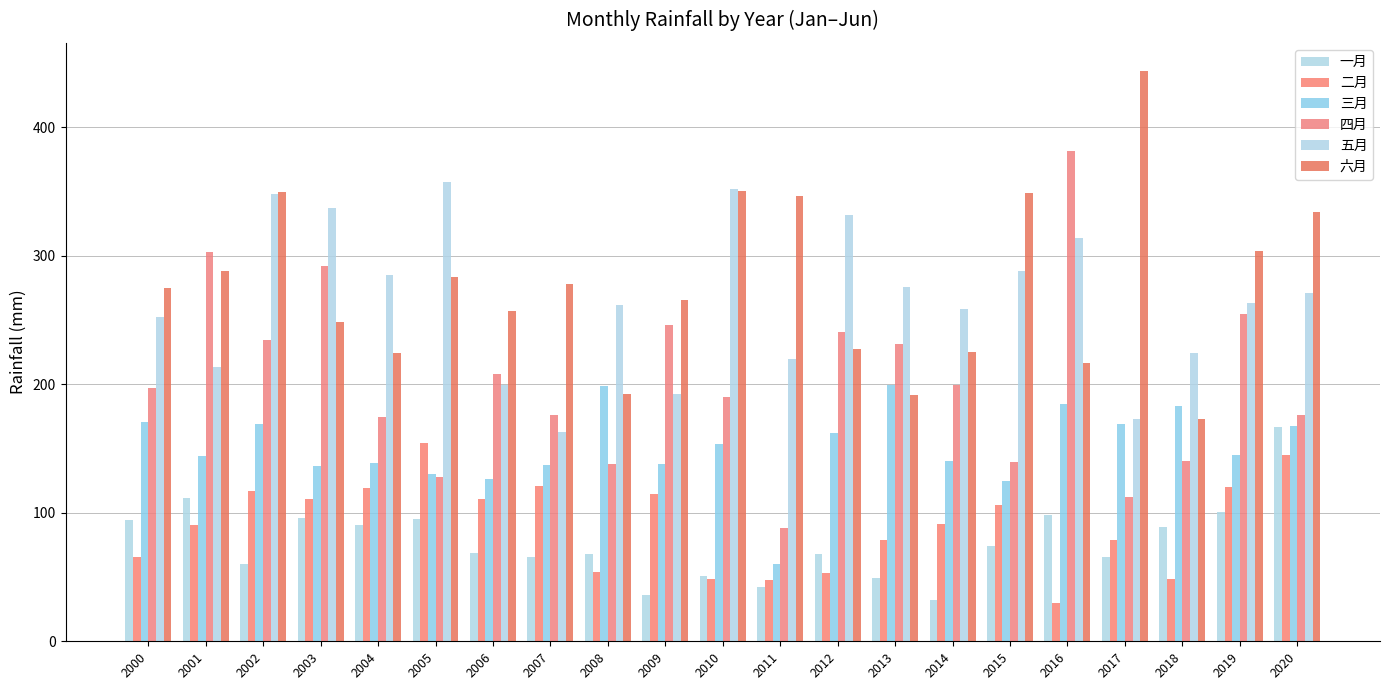

What is the greatest value displayed?

443.4